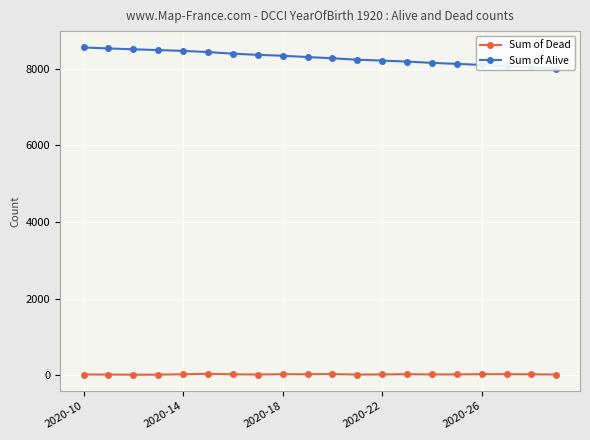

True or false: Sum of Dead has more than 2 points higher than both neighbors.

True